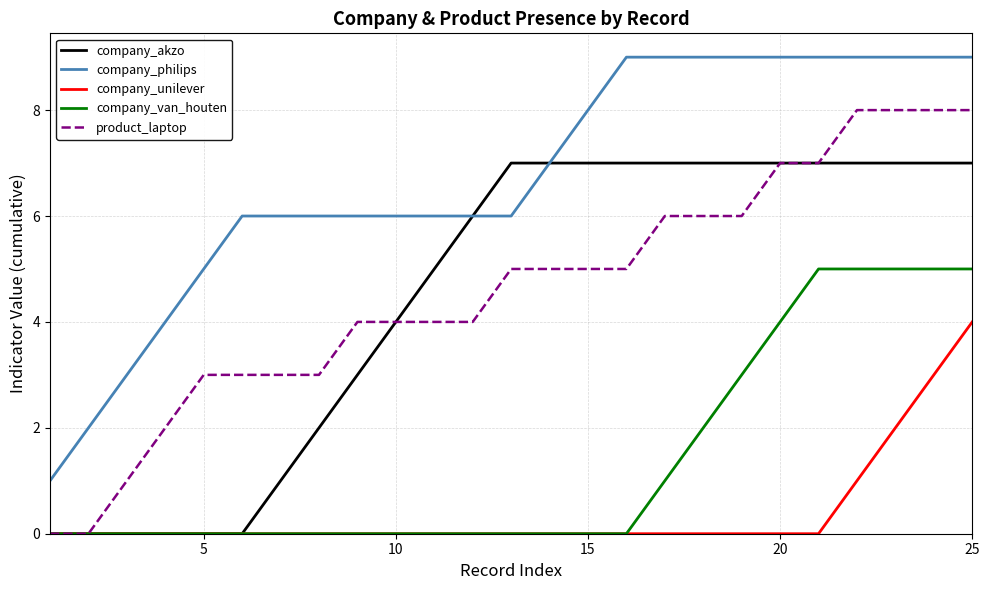

Which series has the largest total across all categories?

company_philips